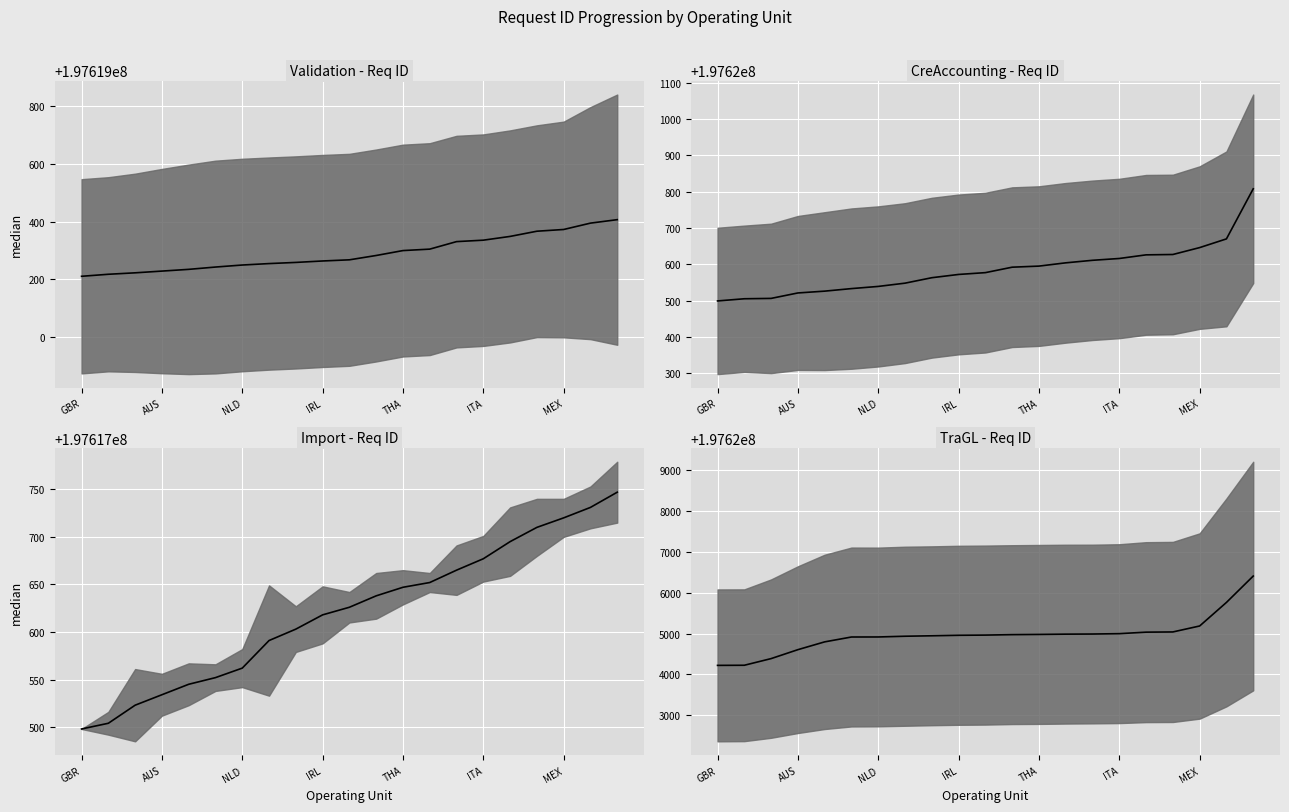

True or false: CreAccounting - Req ID and Validation - Req ID cross at least once.

False